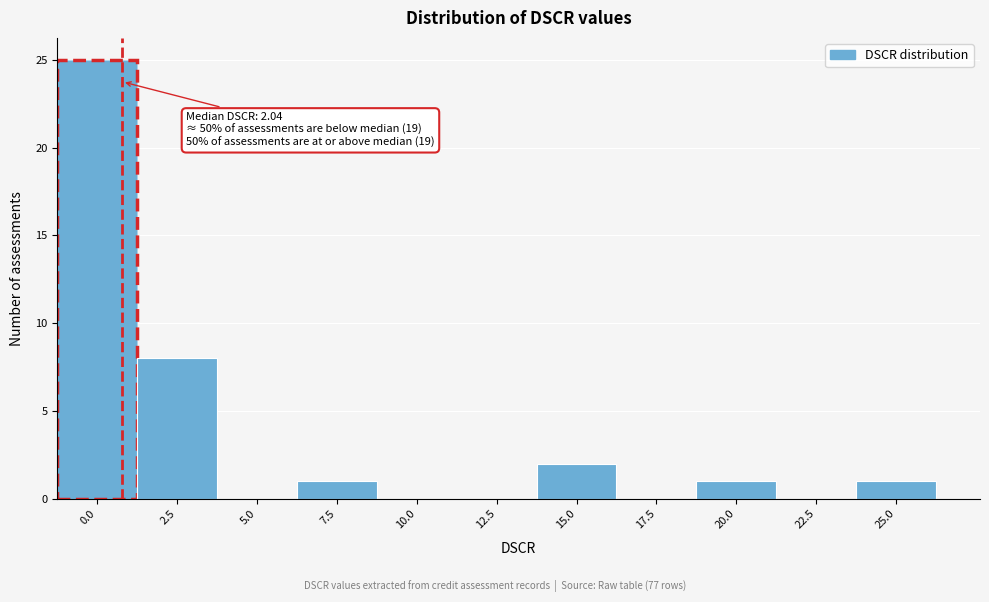

Reading right to left, list all the values displayed in this chart.

25.0=1	22.5=0	20.0=1	17.5=0	15.0=2	12.5=0	10.0=0	7.5=1	5.0=0	2.5=8	0.0=25